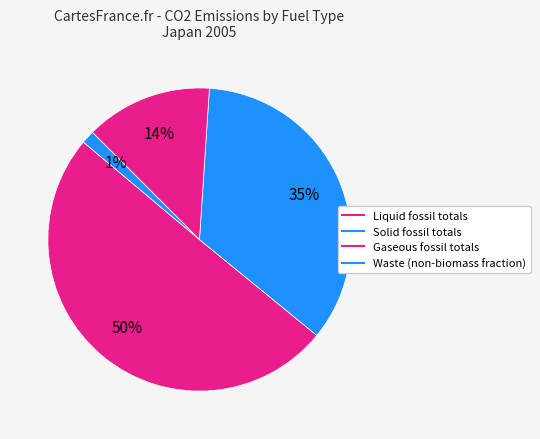

To the nearest percent, what percentage of the pie is Waste (non-biomass fraction)?

1%